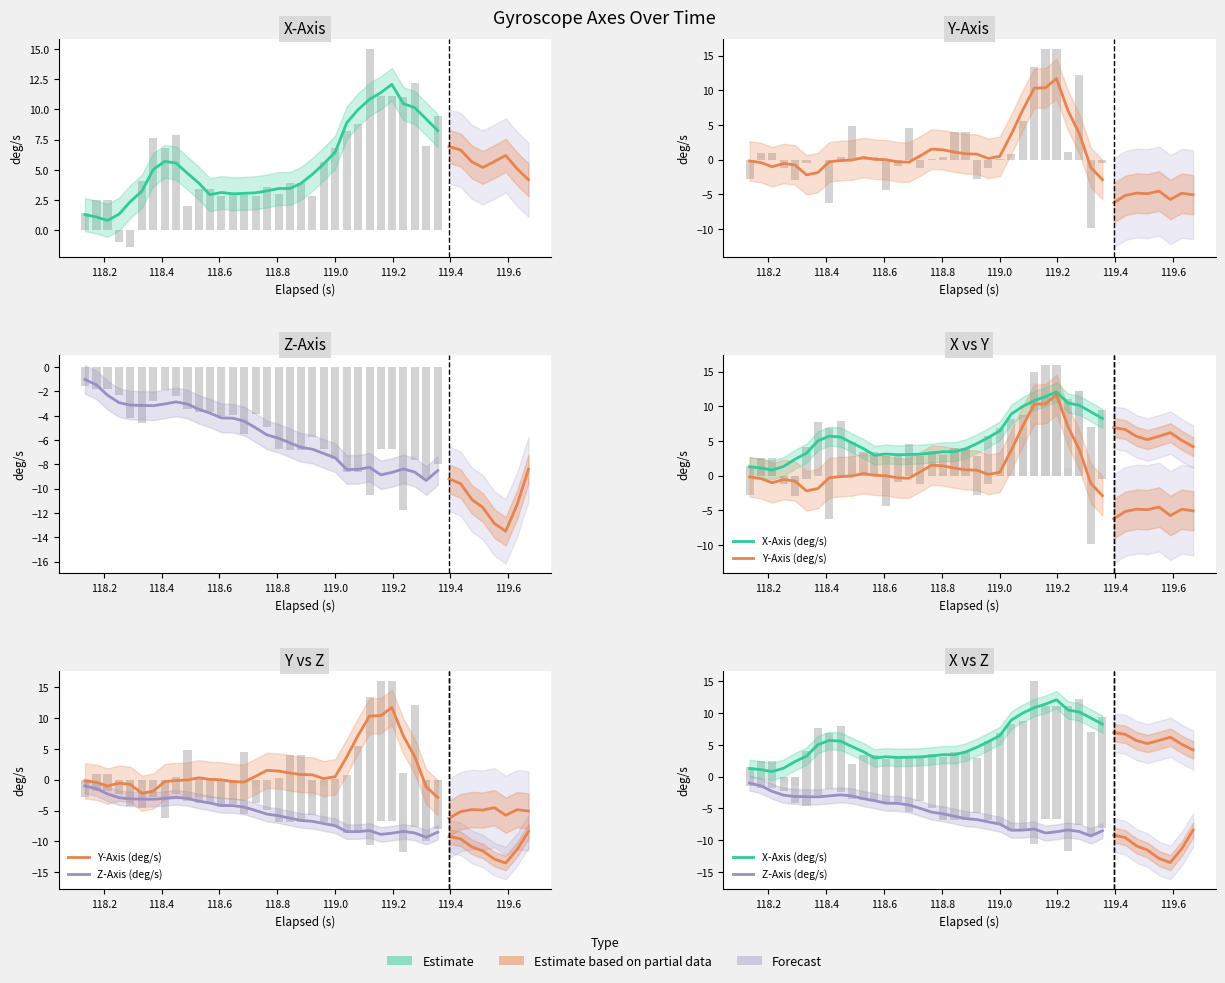

Are the bars horizontal?

No